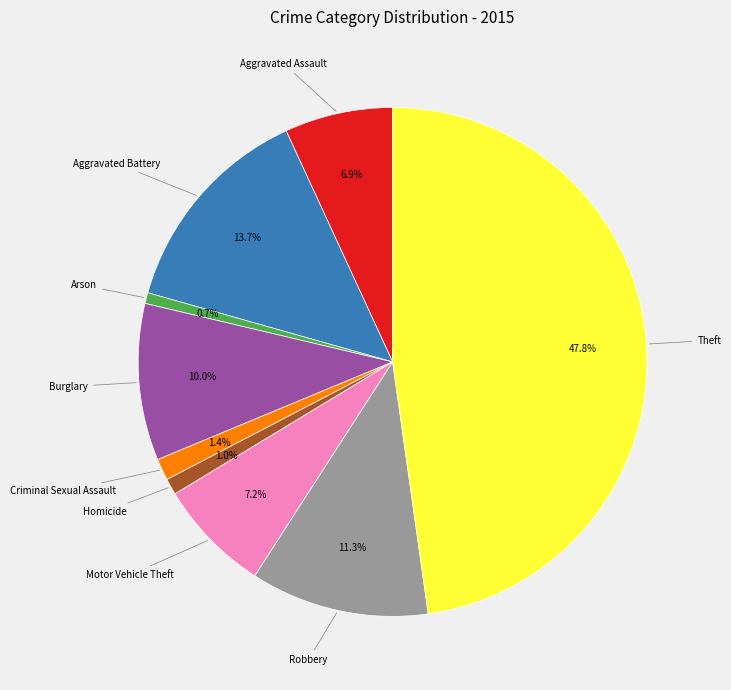

To the nearest percent, what is the average slice percentage?

11%